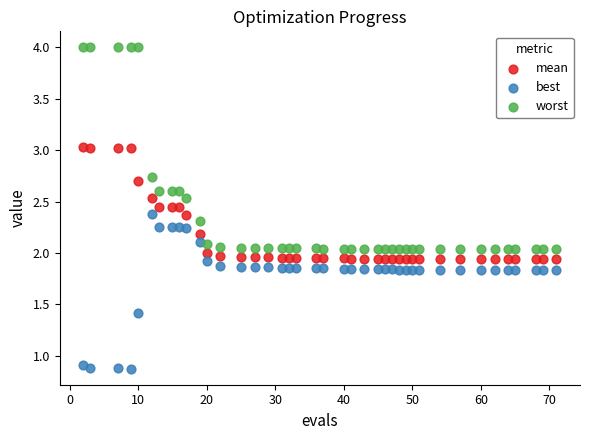

Which series contains the lowest Y value?

best